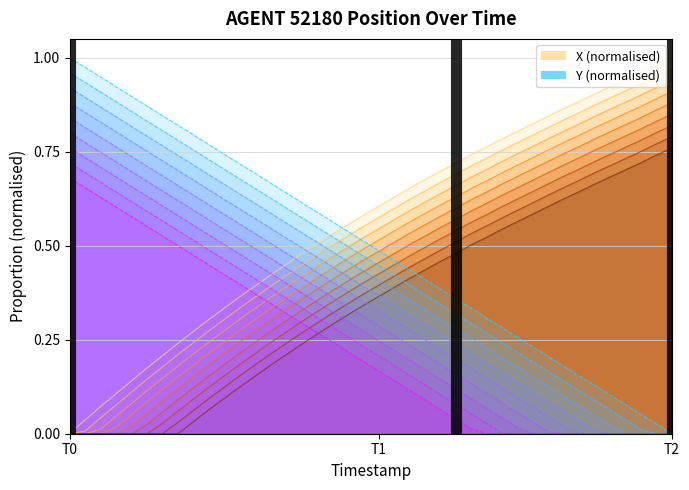

Which series has the largest total across all categories?

X